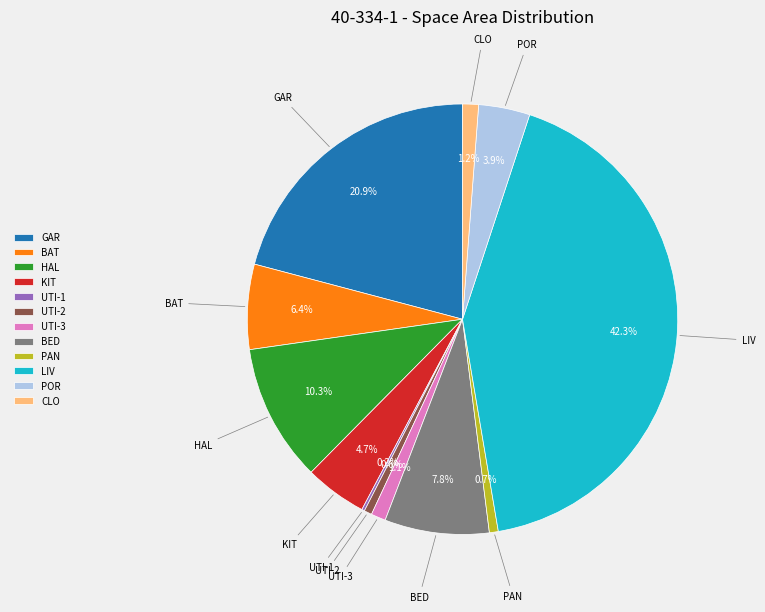

Which has a higher value, UTI-2 or KIT?

KIT